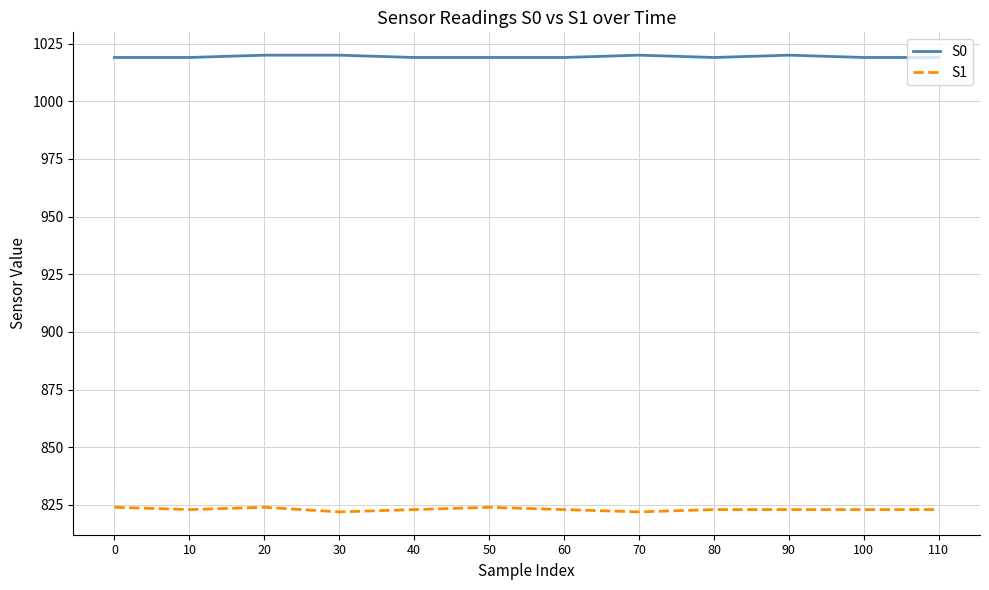

What is the difference between the second highest and second lowest values in the S1 series?

2